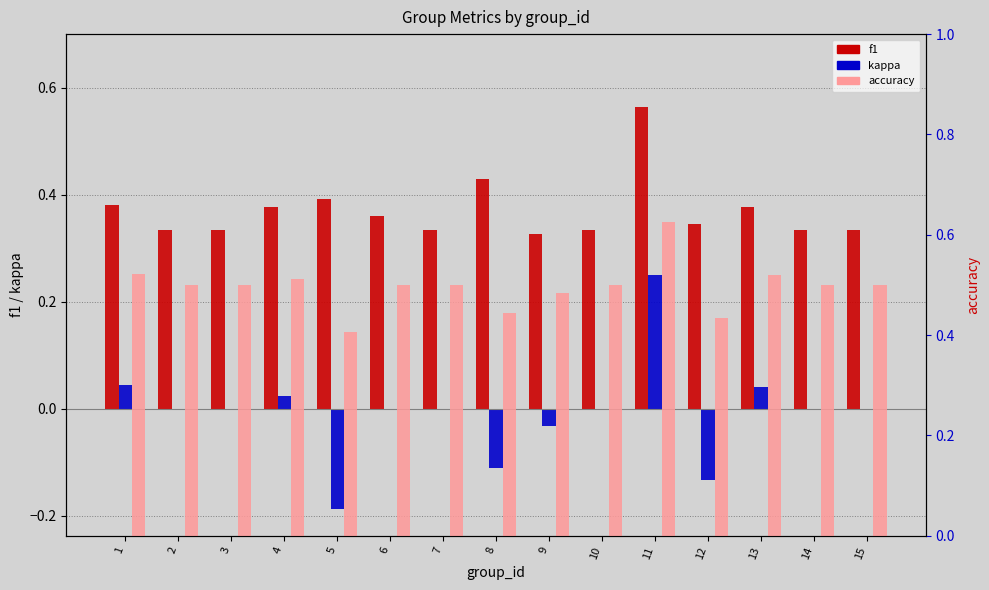

Rank the series at 2 from lowest to highest value.

kappa, f1, accuracy